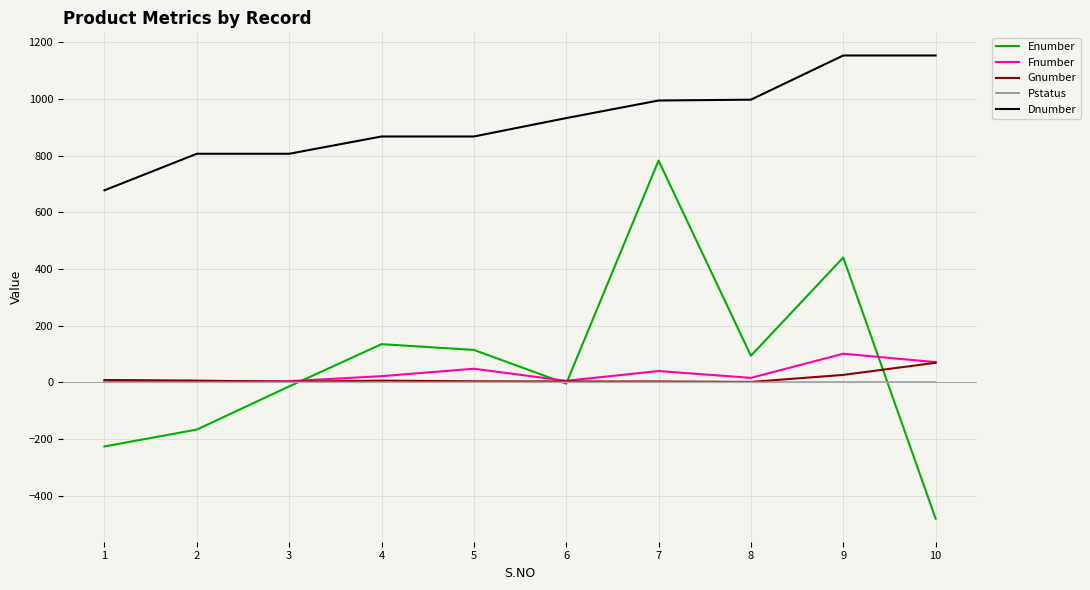

Rank the series by their maximum value, from highest to lowest.

Dnumber, Enumber, Fnumber, Gnumber, Pstatus